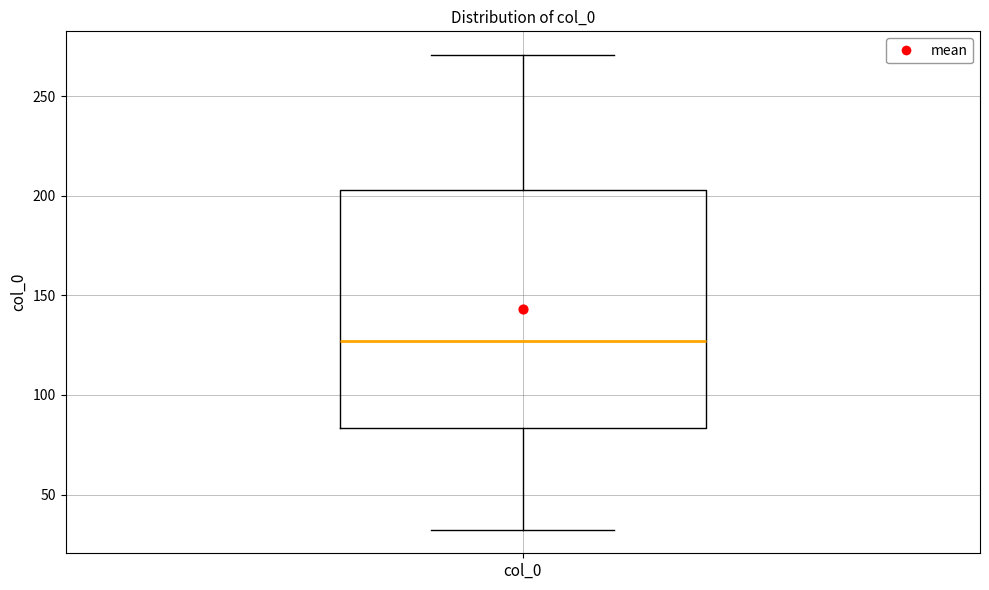

Transcribe this box plot: give where the median line is, the range the box spans, and where the two whiskers end, as read against the y-axis. The values are not printed on the chart, so give them approximately, as read against the axis.

median 125, box 85 to 205, whiskers 30 to 270